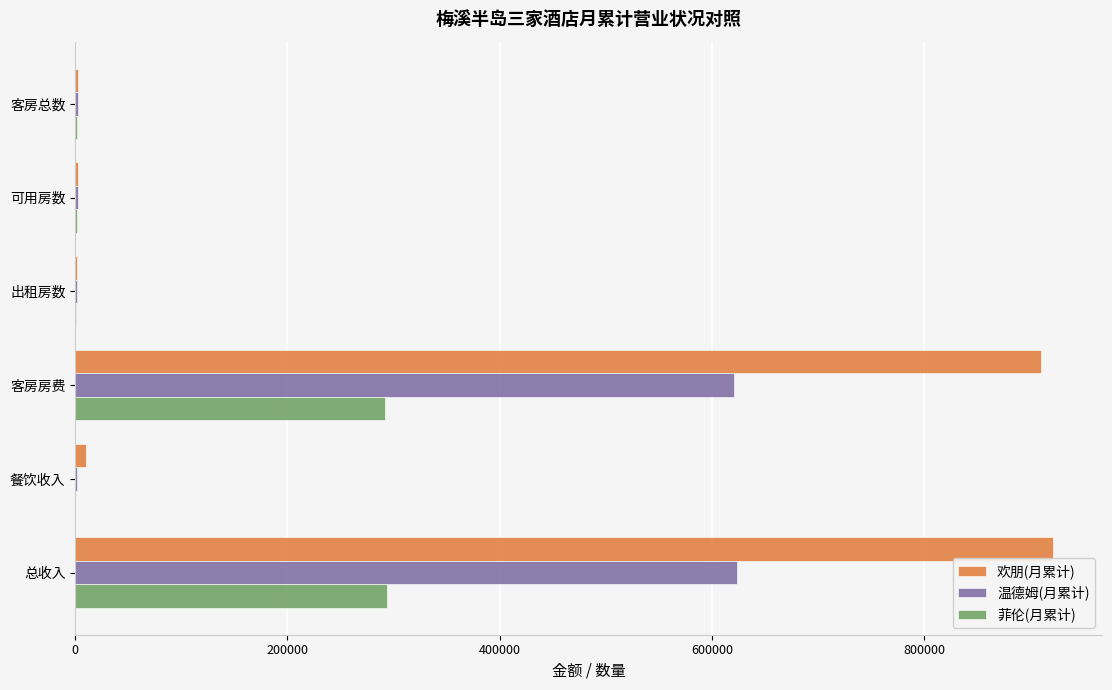

Which series changed the most between 餐饮收入 and 总收入?

欢朋(月累计)